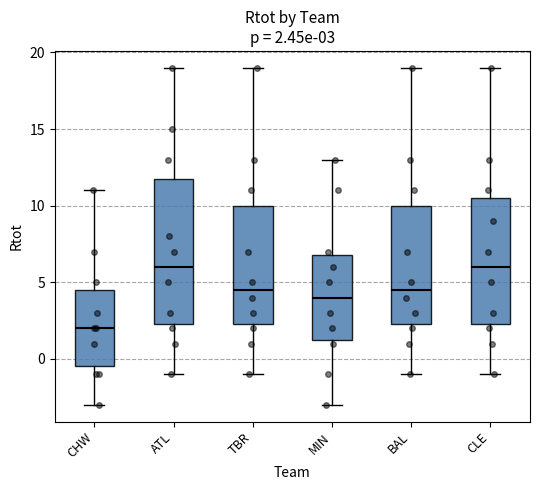

Comparing the boxes themselves (not the whiskers), which one is the tallest?

ATL